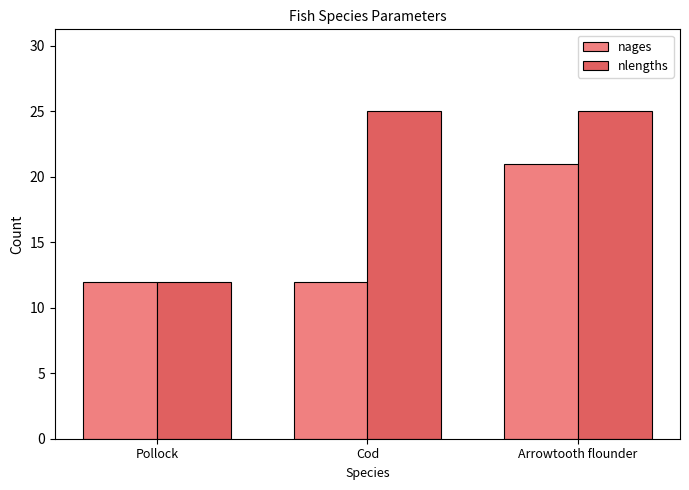

What is the highest value of the nlengths series?

25